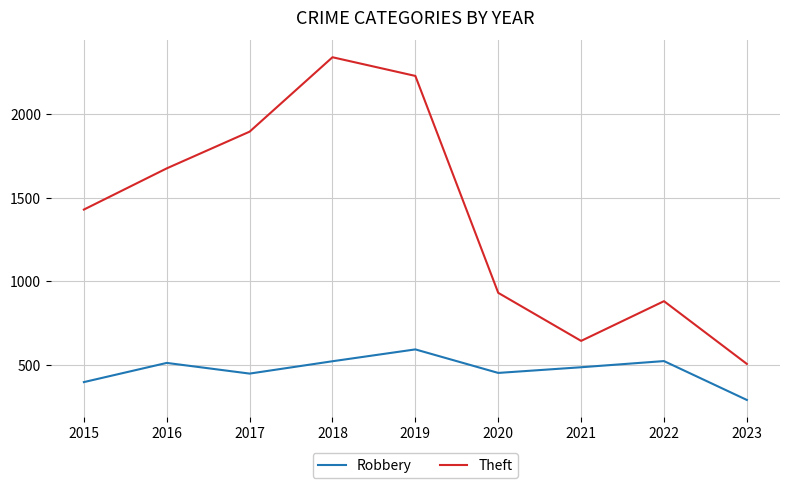

Between 2018 and 2023, which series saw the biggest shift?

Theft